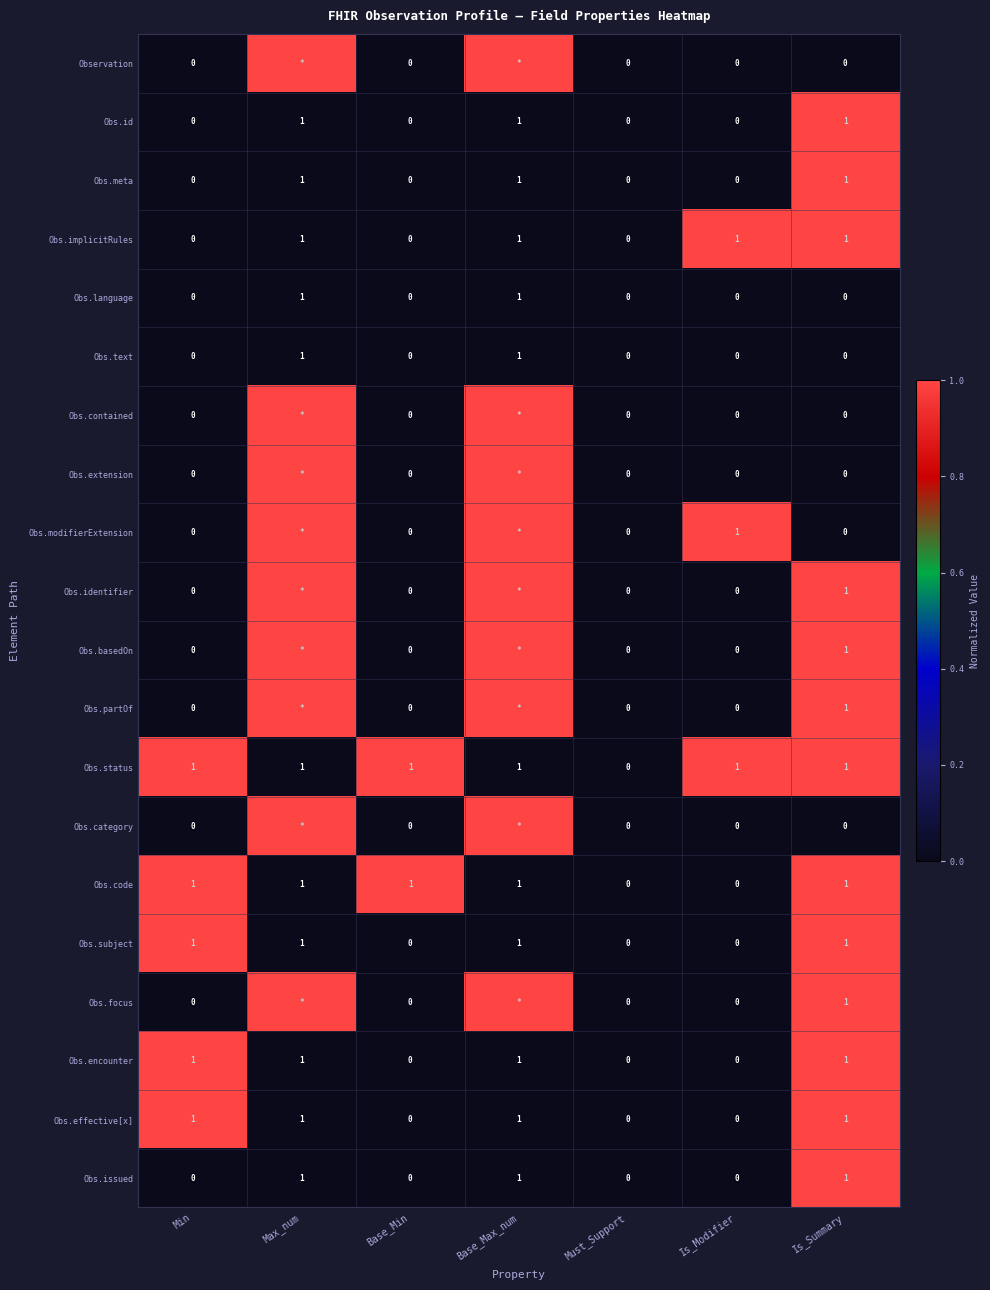

The Obs.issued series shows 0 at Base_Min. True or false?

True